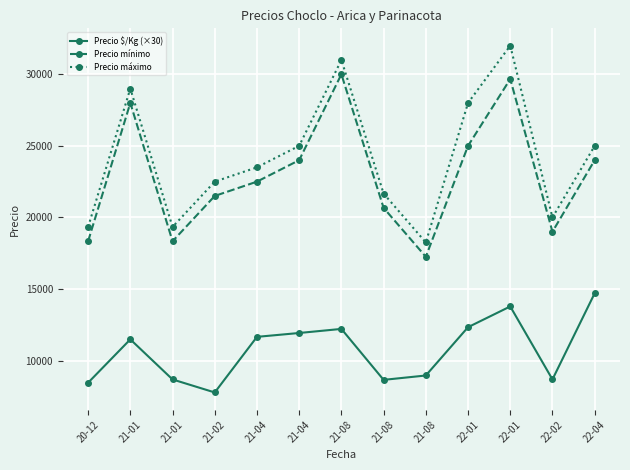

How many lines are shown in the chart?

3